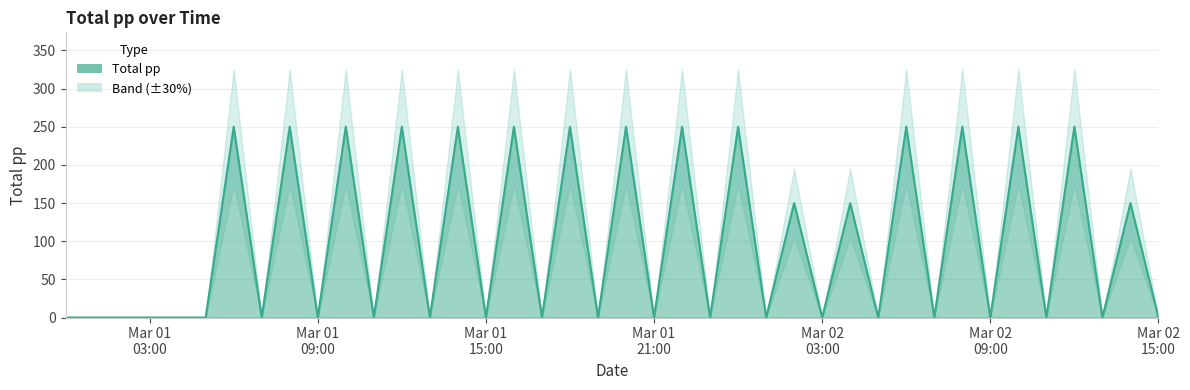

The chart shows a value of 162 at 2019-03-01 18:00:00. True or false?

False